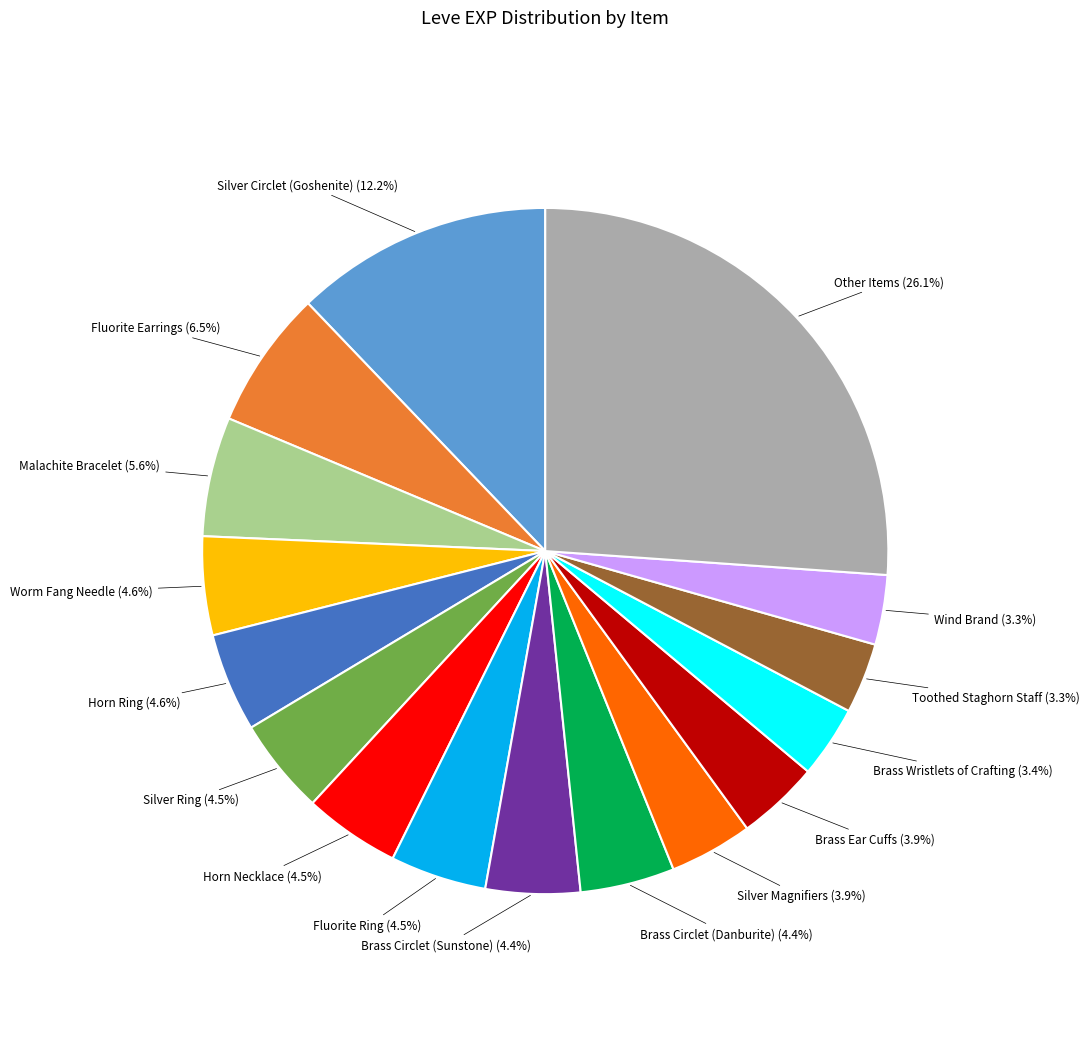

How many segments does this pie chart have?

16